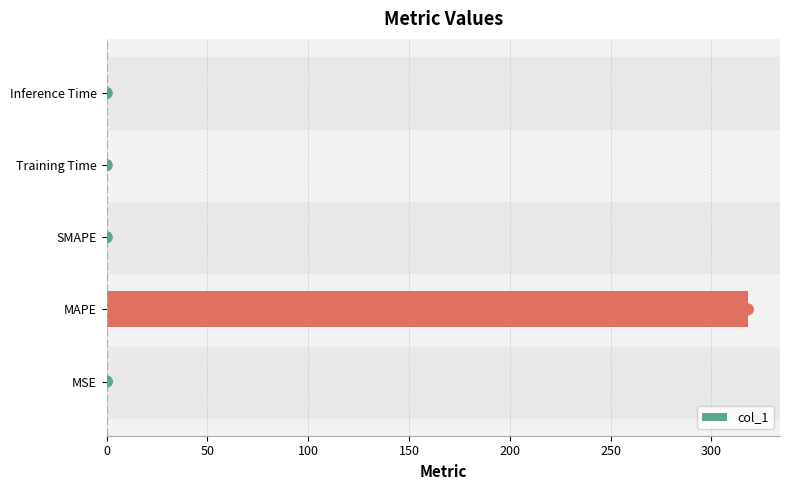

At which label does col_1 reach its peak?

MAPE